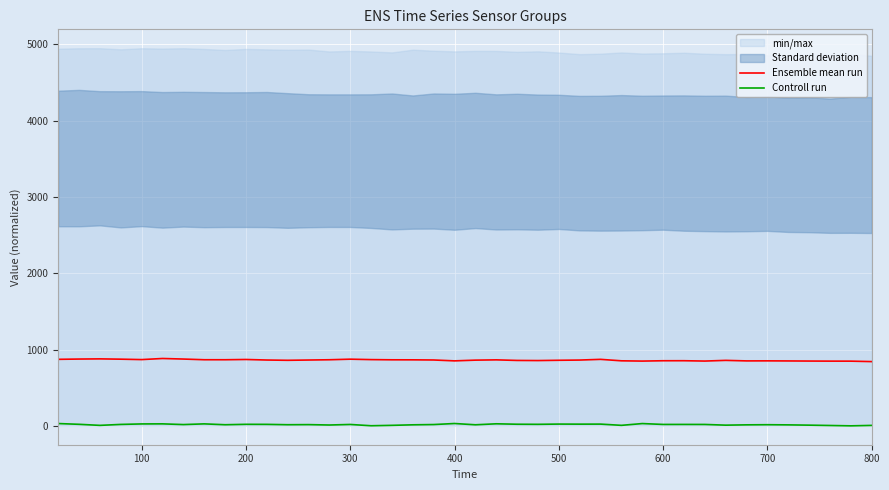

How many lines are shown in the chart?

2